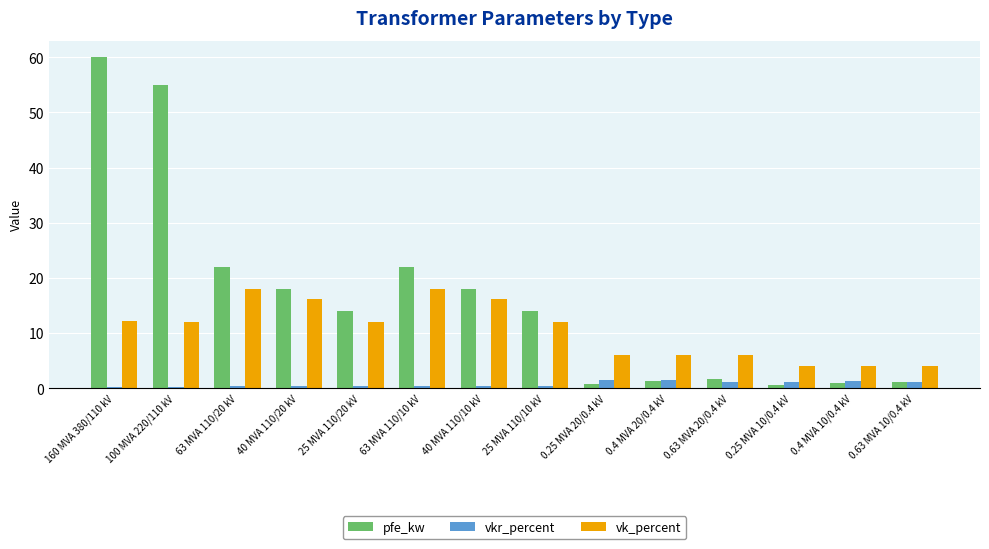

How many bars are there in total?

42